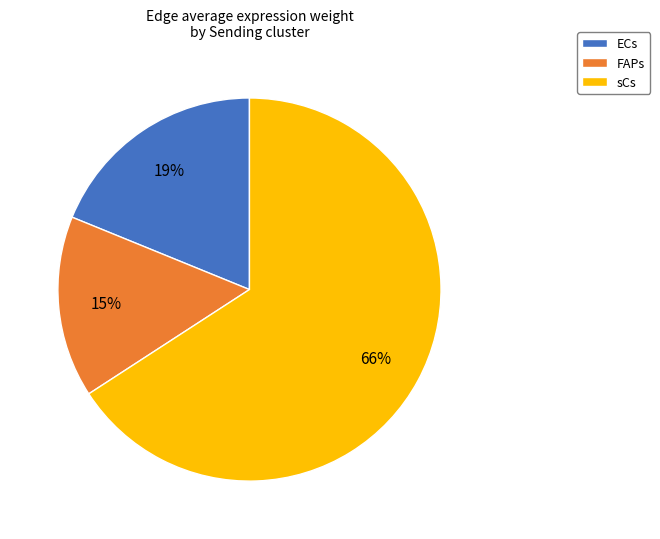

What percentage is the FAPs slice, to the nearest percent?

15%